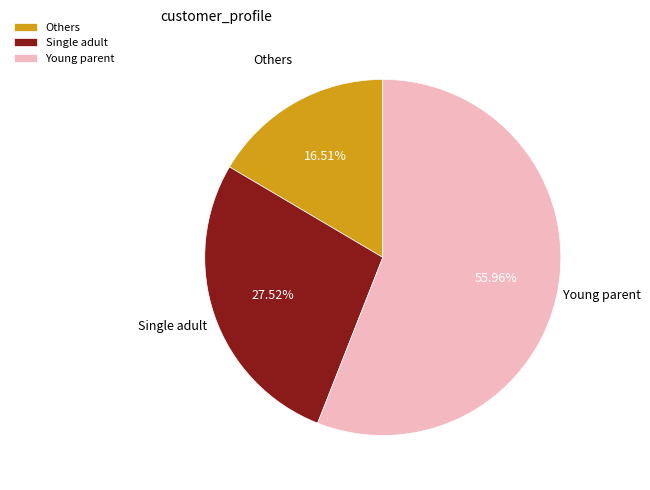

Is the sum of Others and Single adult greater than half?

No